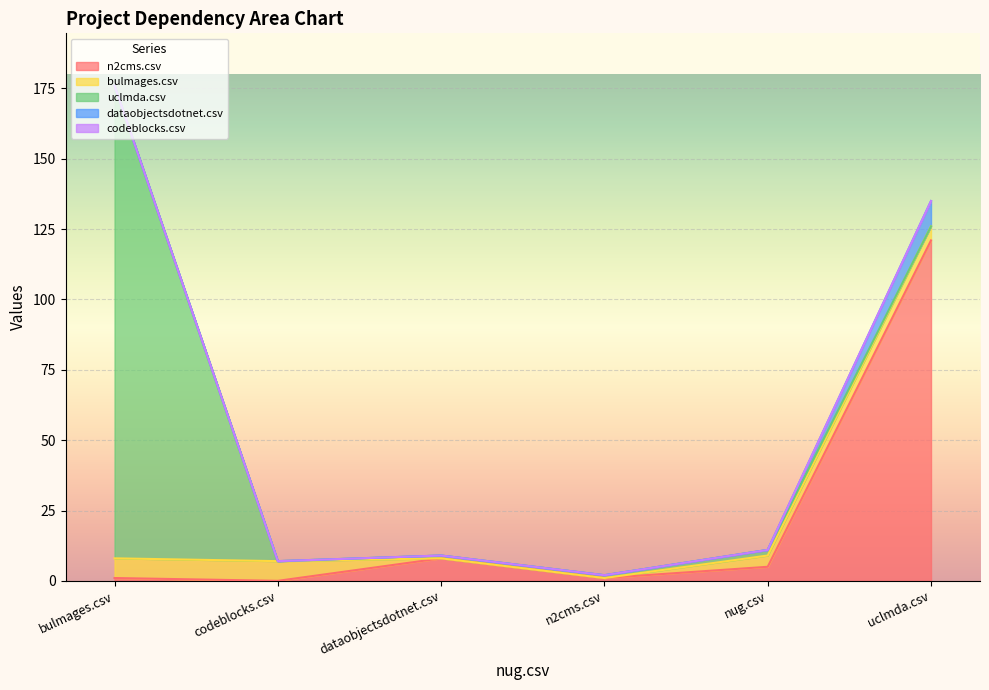

How many interior local peaks does the uclmda.csv series have?

1